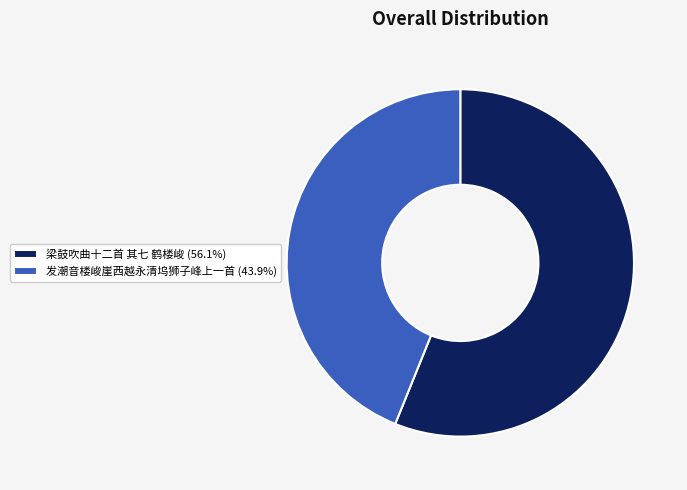

True or false: 梁鼓吹曲十二首 其七 鹤楼峻 accounts for 44% of the total.

False